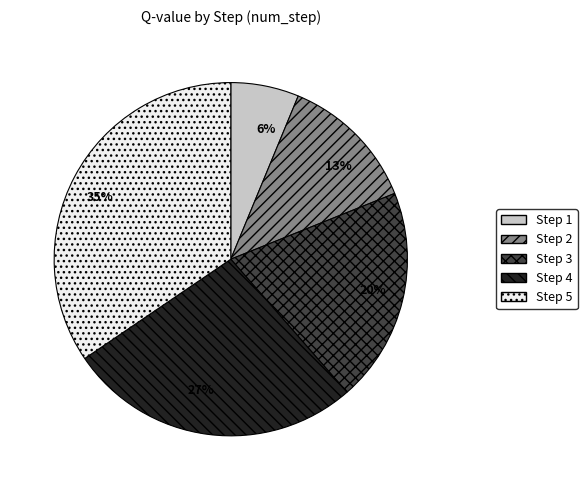

True or false: Step 4 accounts for 20% of the total.

False